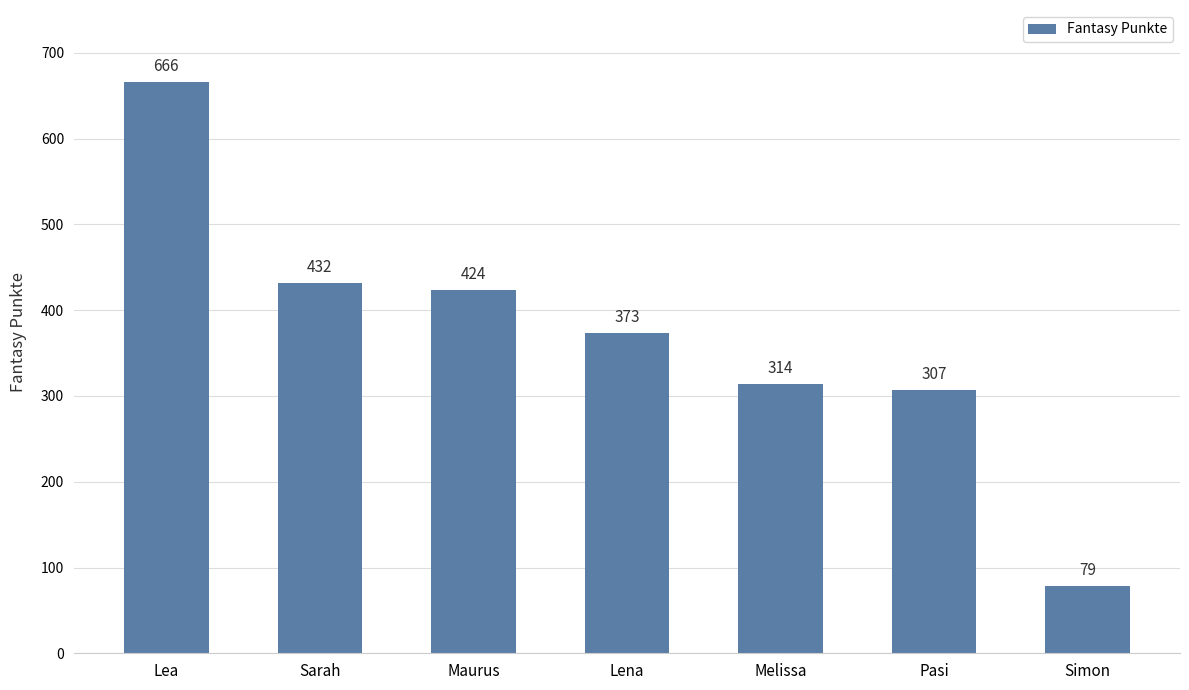

Between Simon and Pasi, which is larger?

Pasi